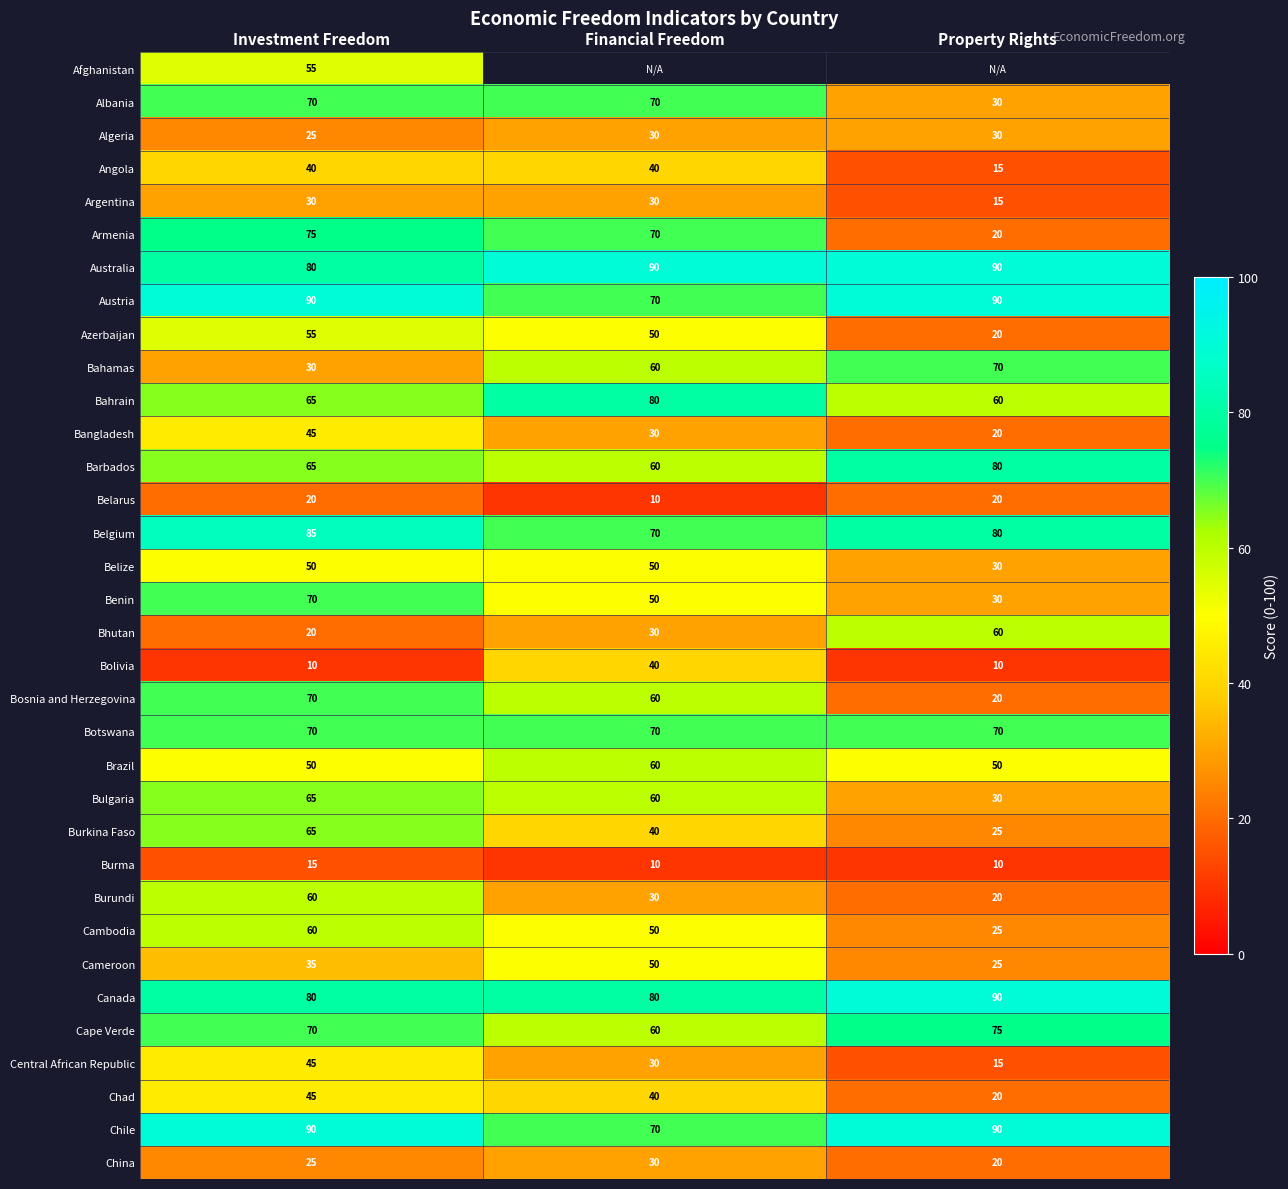

Which category has the lowest value in the Cambodia series?

Property Rights